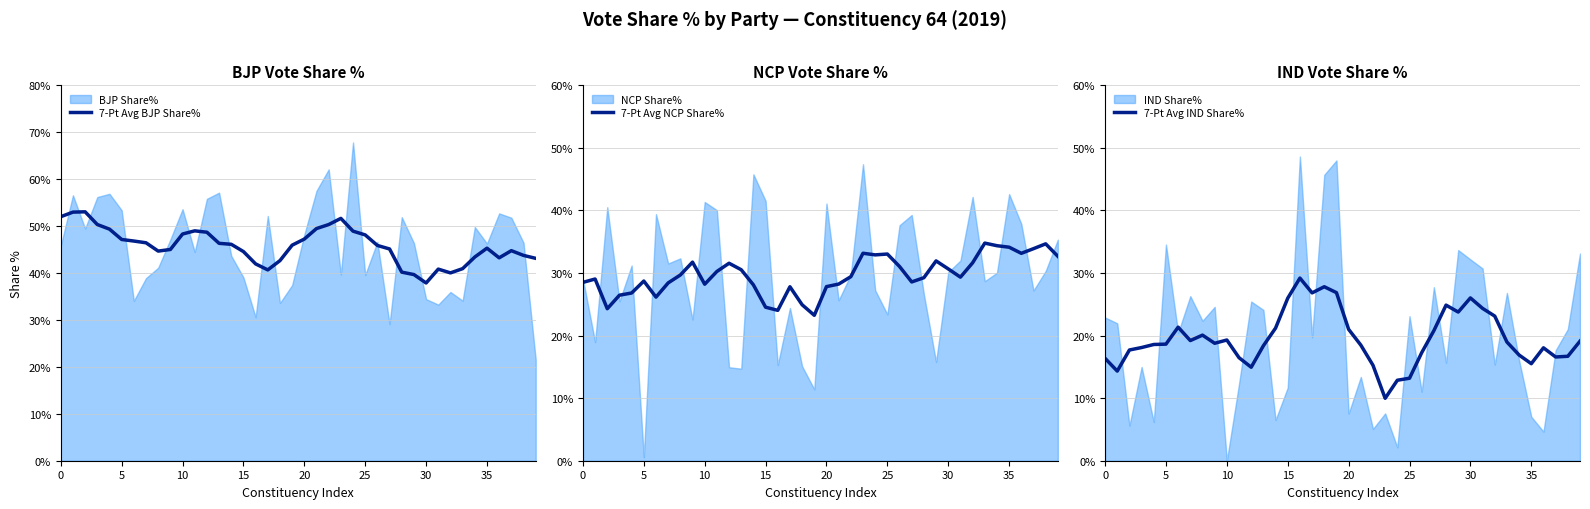

How many values in the 7-Pt Avg IND Share% series are below 18?

14